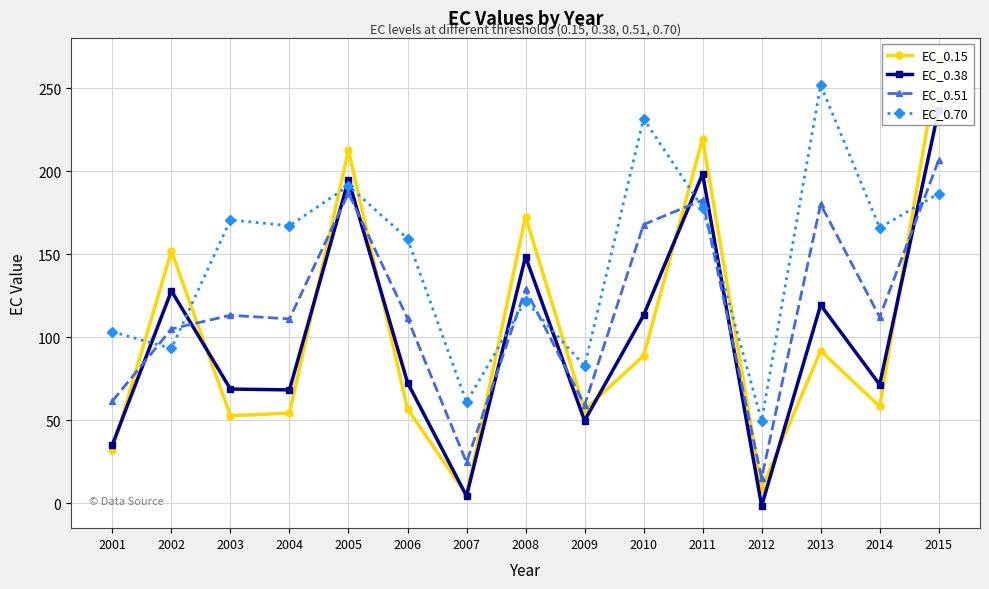

Reading right to left, extract all data points from this chart.

EC_0.15: 2015=267.0	2014=58.4	2013=91.8	2012=8.8	2011=219.7	2010=88.8	2009=56.4	2008=172.8	2007=5.0	2006=56.9	2005=212.8	2004=54.4	2003=52.8	2002=152.0	2001=31.9
EC_0.38: 2015=237.3	2014=71.5	2013=119.5	2012=-1.6	2011=198.5	2010=113.3	2009=49.8	2008=148.7	2007=4.4	2006=72.8	2005=195.0	2004=68.3	2003=68.8	2002=128.0	2001=35.3
EC_0.51: 2015=206.8	2014=112.2	2013=180.2	2012=15.2	2011=182.8	2010=168.0	2009=59.2	2008=129.0	2007=24.6	2006=111.5	2005=186.9	2004=111.1	2003=113.3	2002=105.1	2001=61.6
EC_0.70: 2015=186.6	2014=166.1	2013=252.1	2012=49.9	2011=178.1	2010=231.8	2009=82.8	2008=122.0	2007=60.9	2006=159.5	2005=191.3	2004=167.2	2003=170.8	2002=93.3	2001=103.3